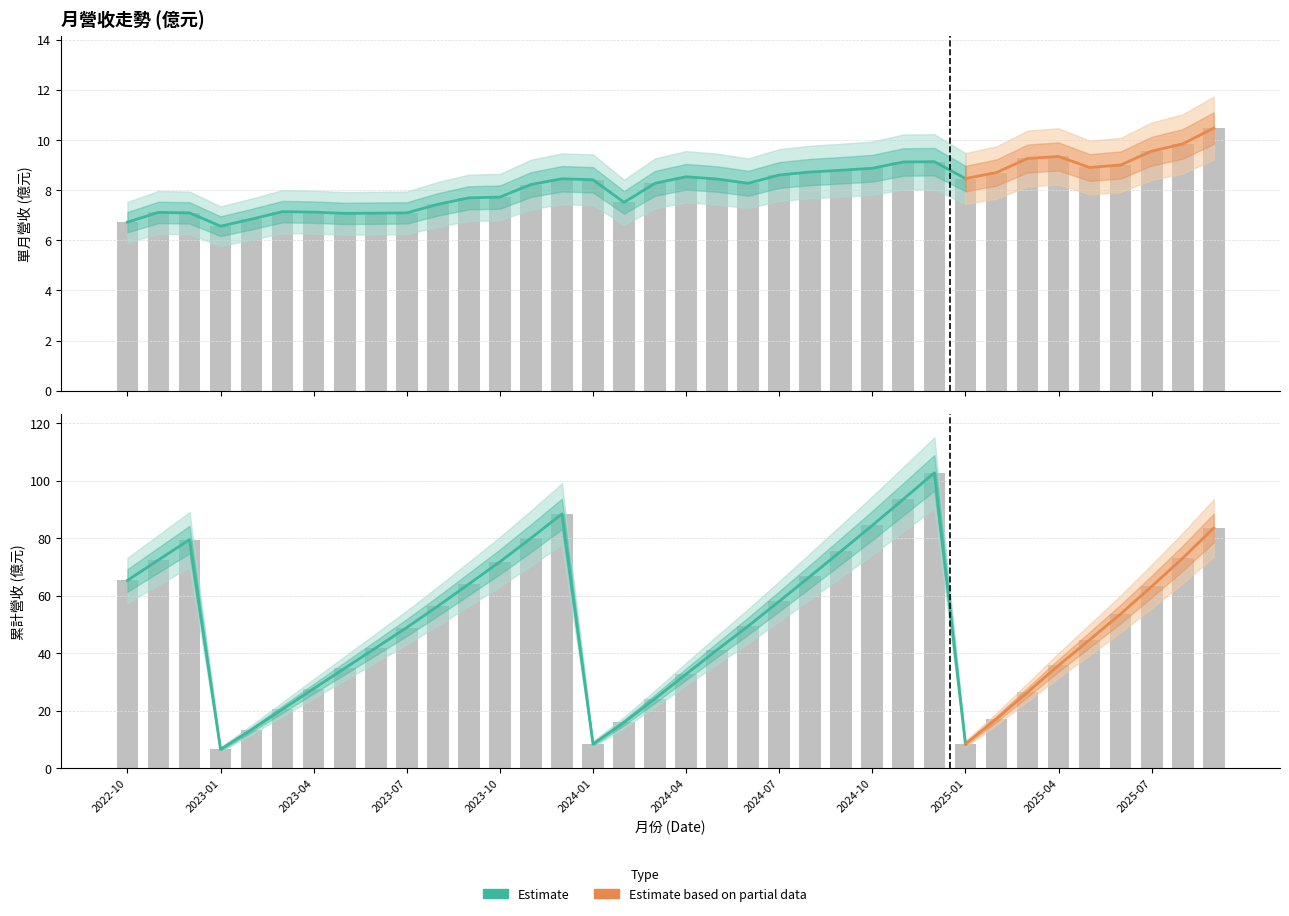

What is the label of the 33rd bar from the right?

2023-01